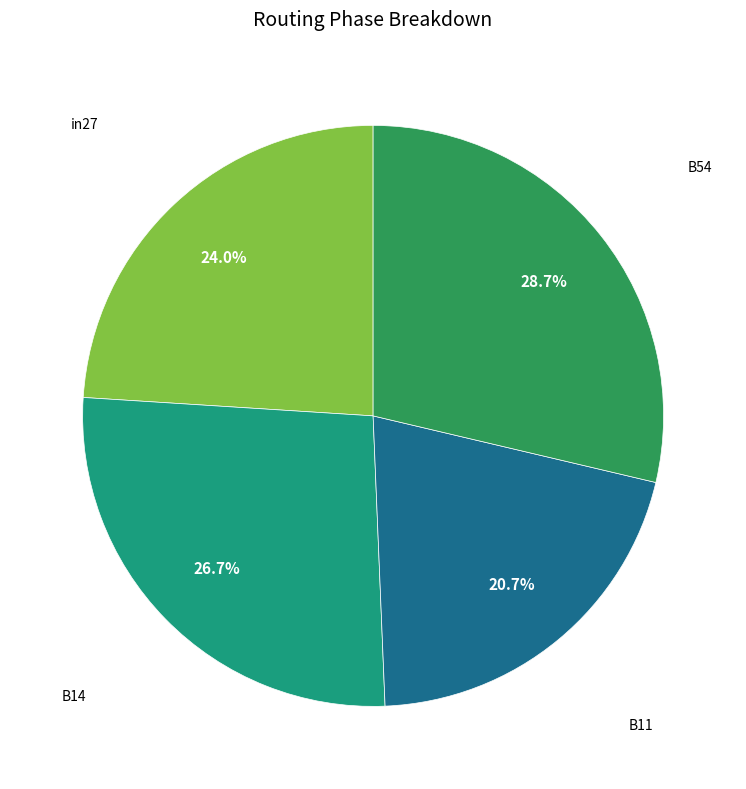

Is there a majority slice in this chart?

No